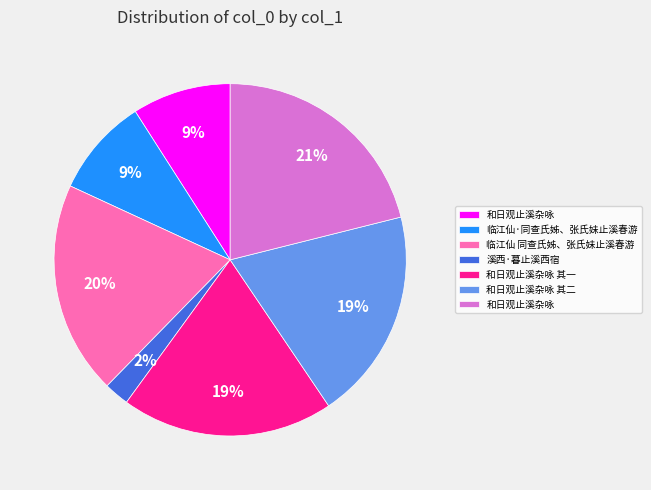

To the nearest percent, what is the difference between the largest and smallest slice percentages?

19%